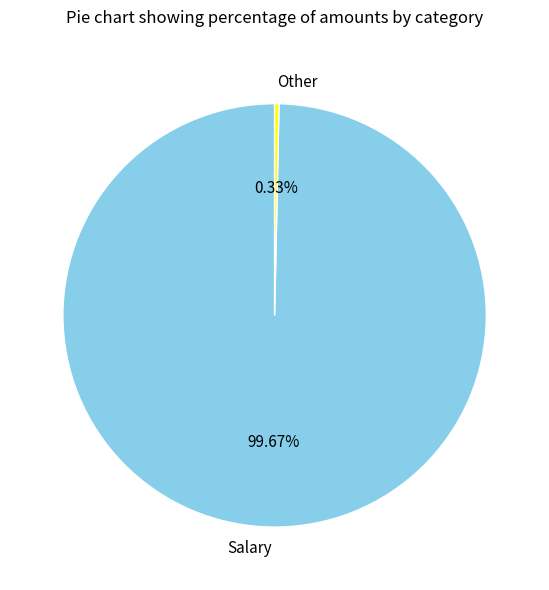

To the nearest percent, what is the difference between the largest and smallest slice percentages?

99%